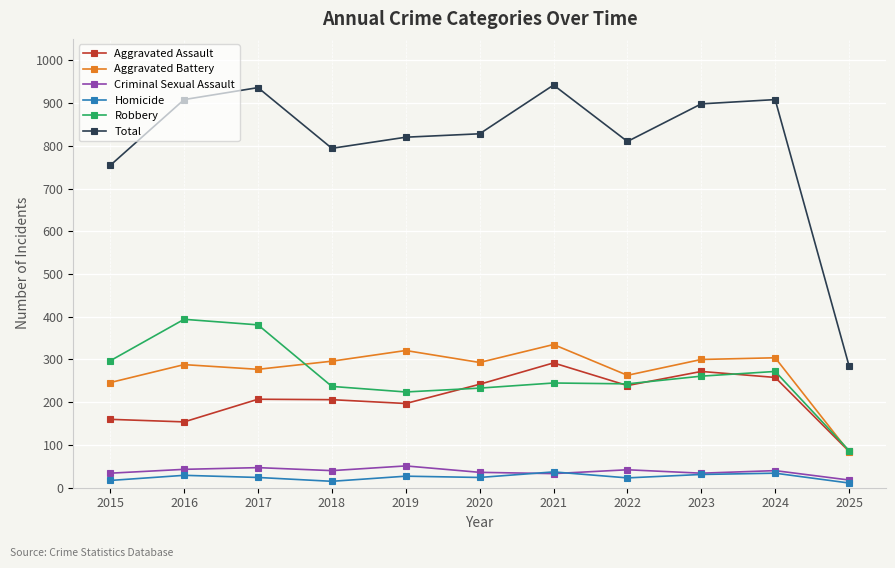

What is the value of the Aggravated Assault point at the 5th from the left?

197